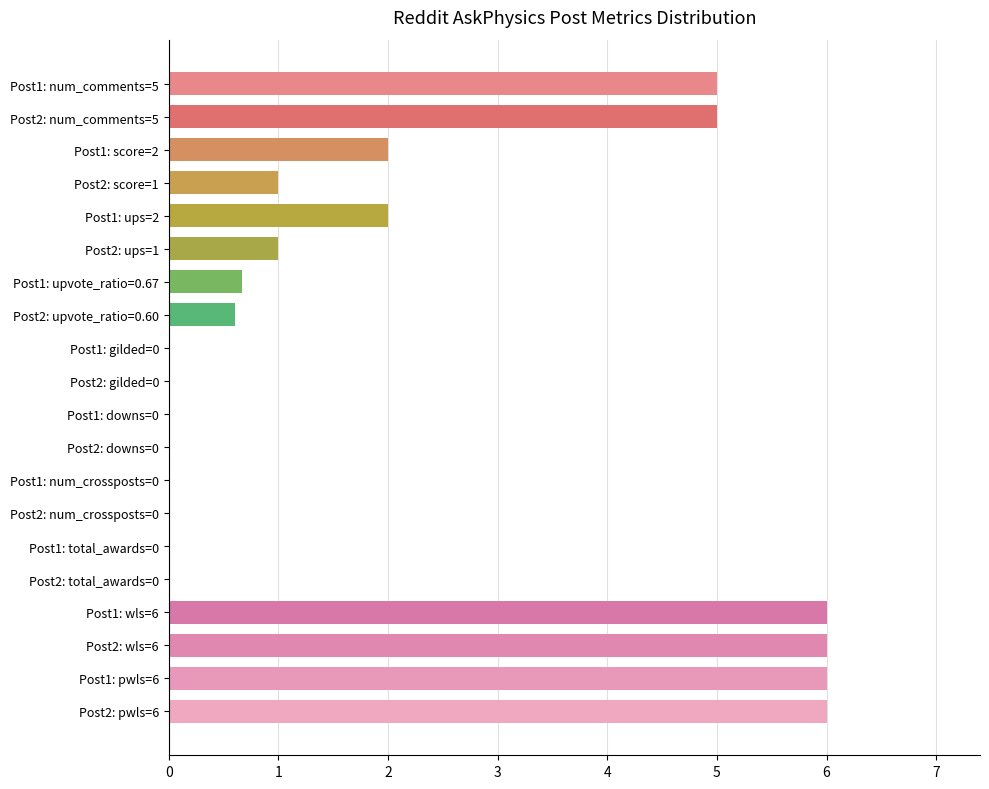

True or false: the data shows 5.0 at Post2: num_comments=5.

True